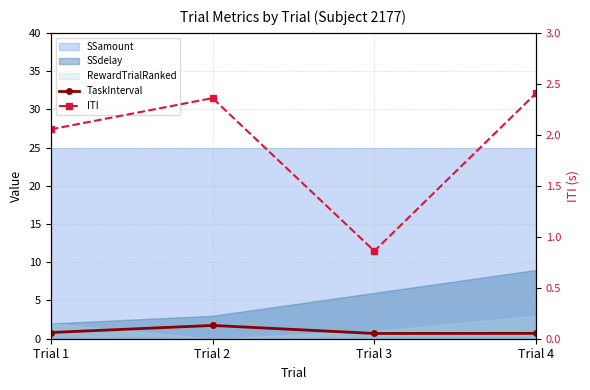

True or false: ITI and TaskInterval cross at least once.

False